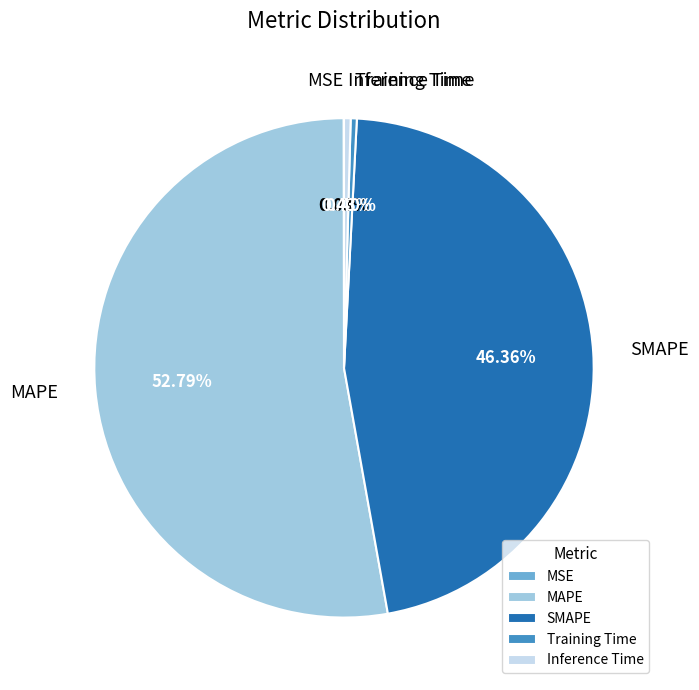

Which slice is the largest?

MAPE